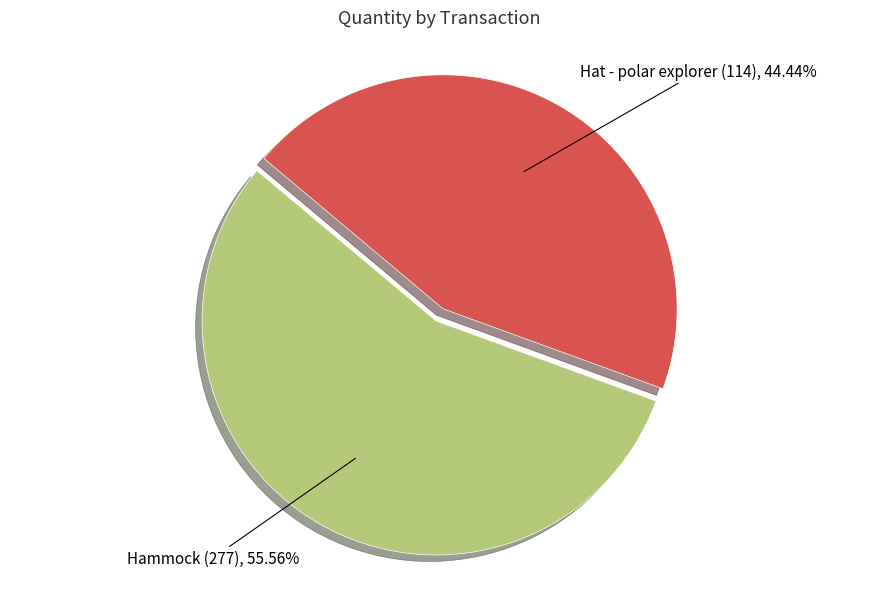

Is there any slice that represents more than half of the pie?

Yes